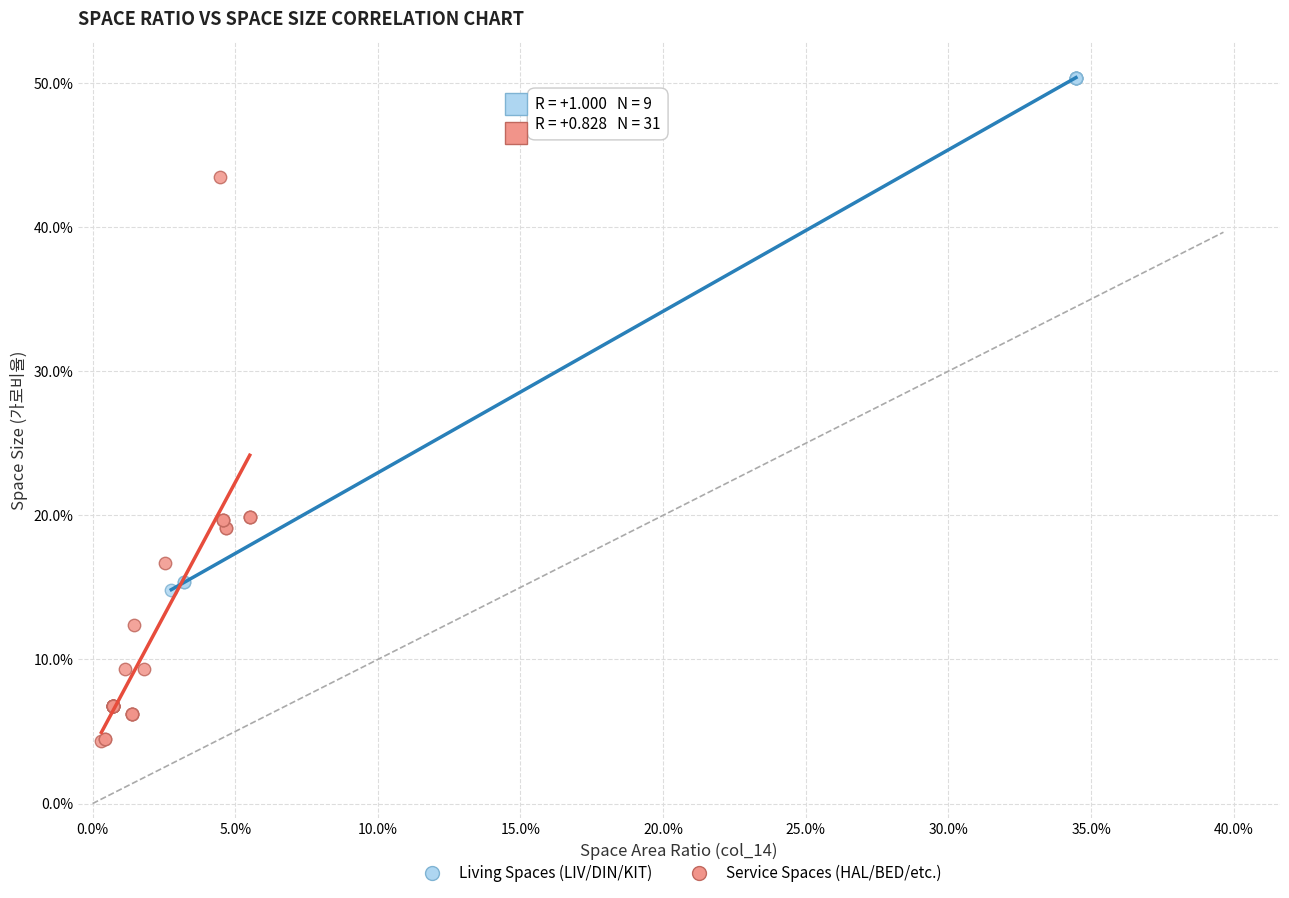

Which series has the widest spread of Y values?

Service Spaces (HAL/BED/etc.)